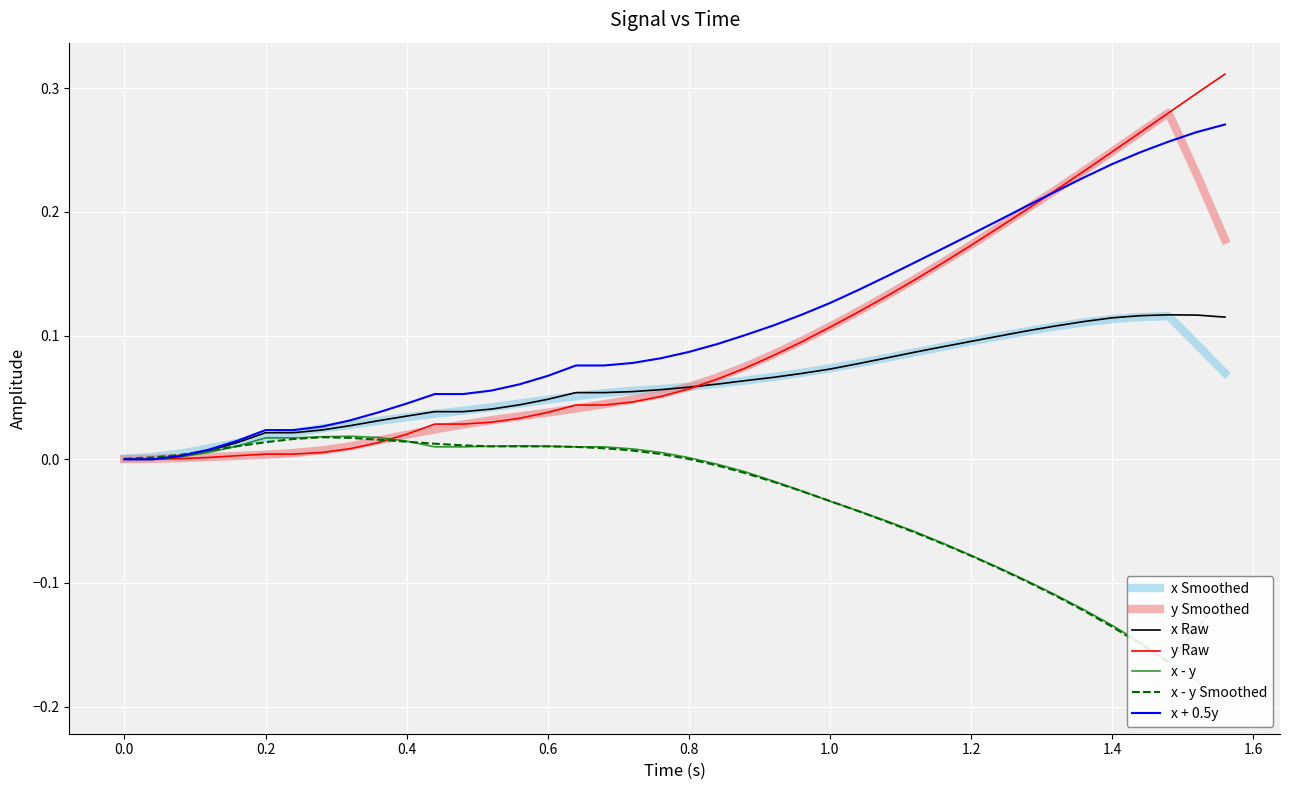

Does the chart display data point markers on the line(s)?

No